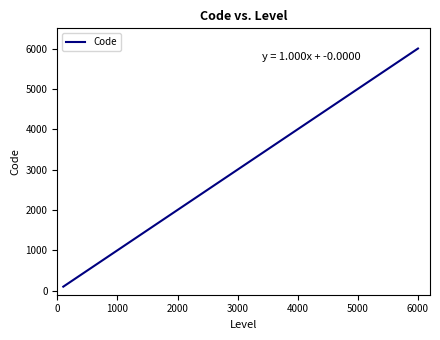

What is the difference between the second highest and minimum values?

4900